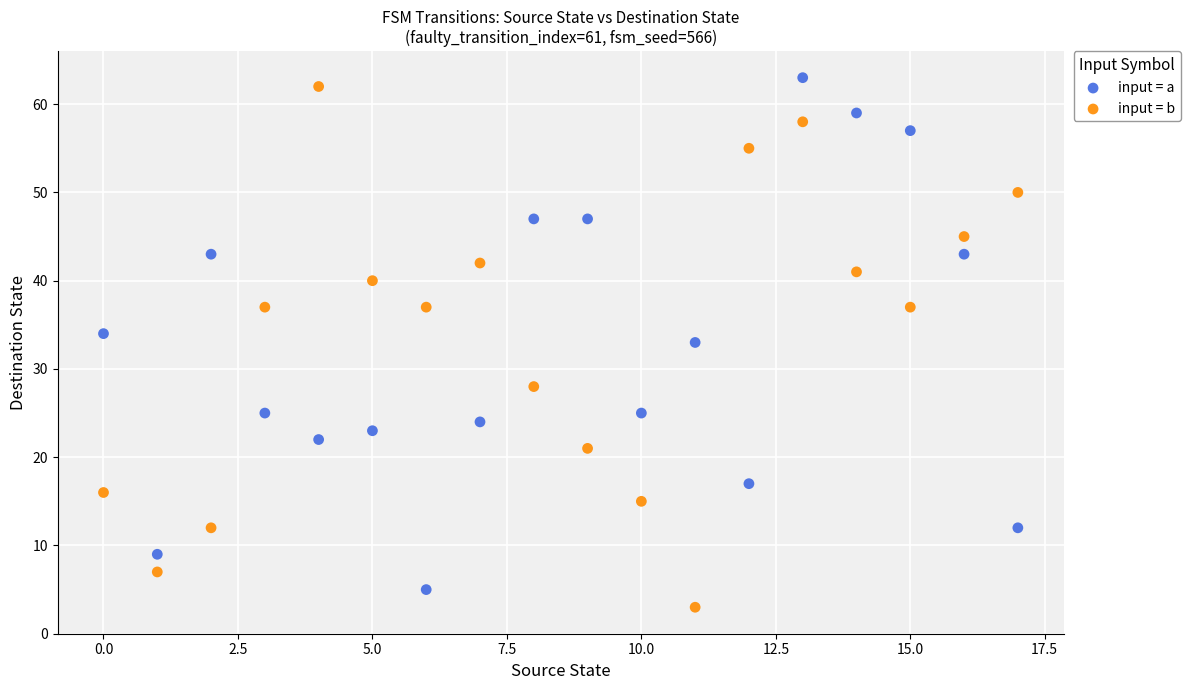

In the input = b series, what Y value is closest to 32?

28